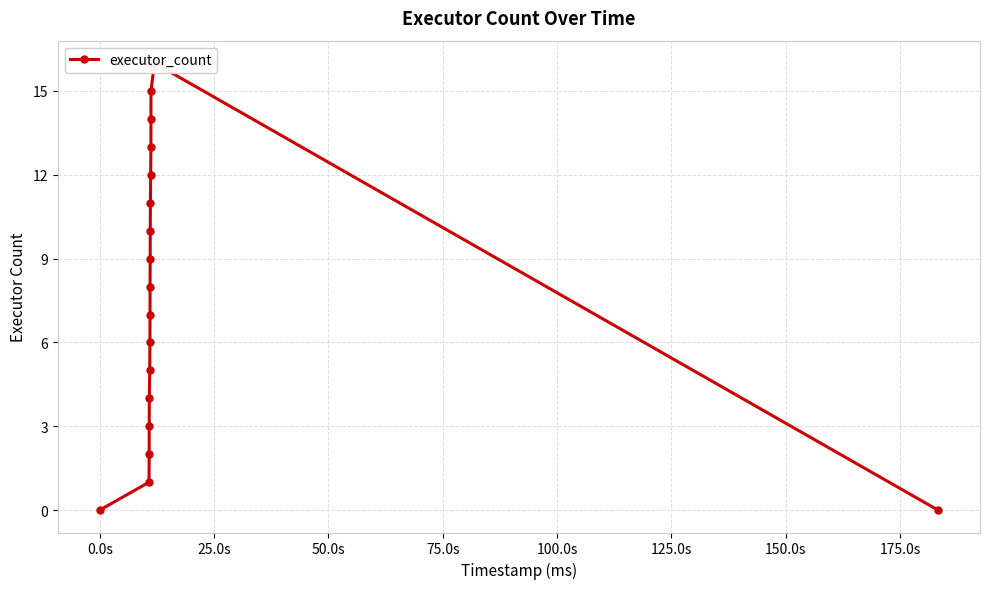

The value at 11 is 19. True or false?

False